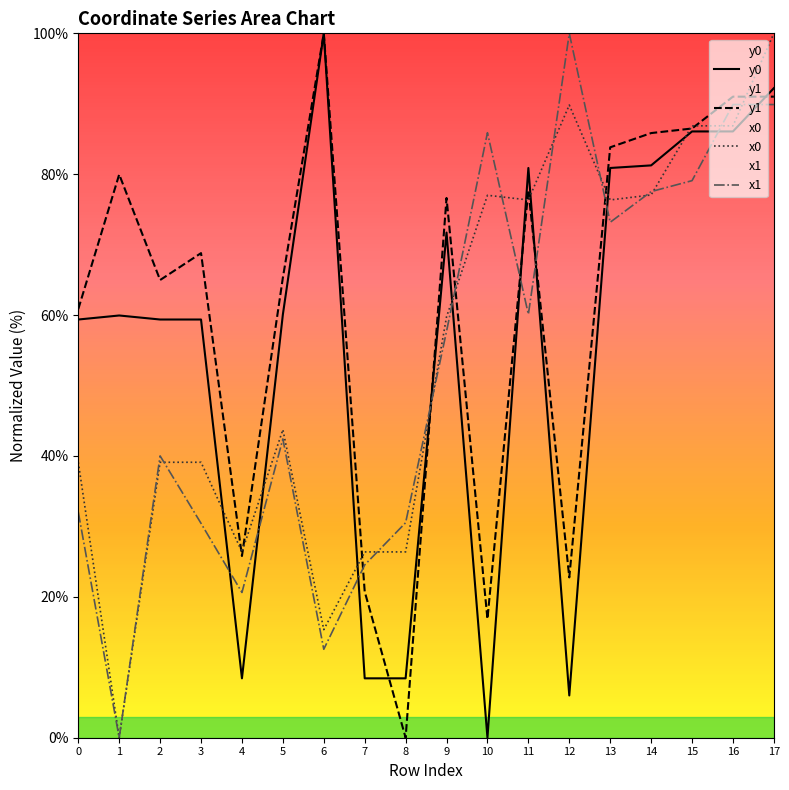

At 11, list the series in order from largest to smallest.

y0, y1, x0, x1